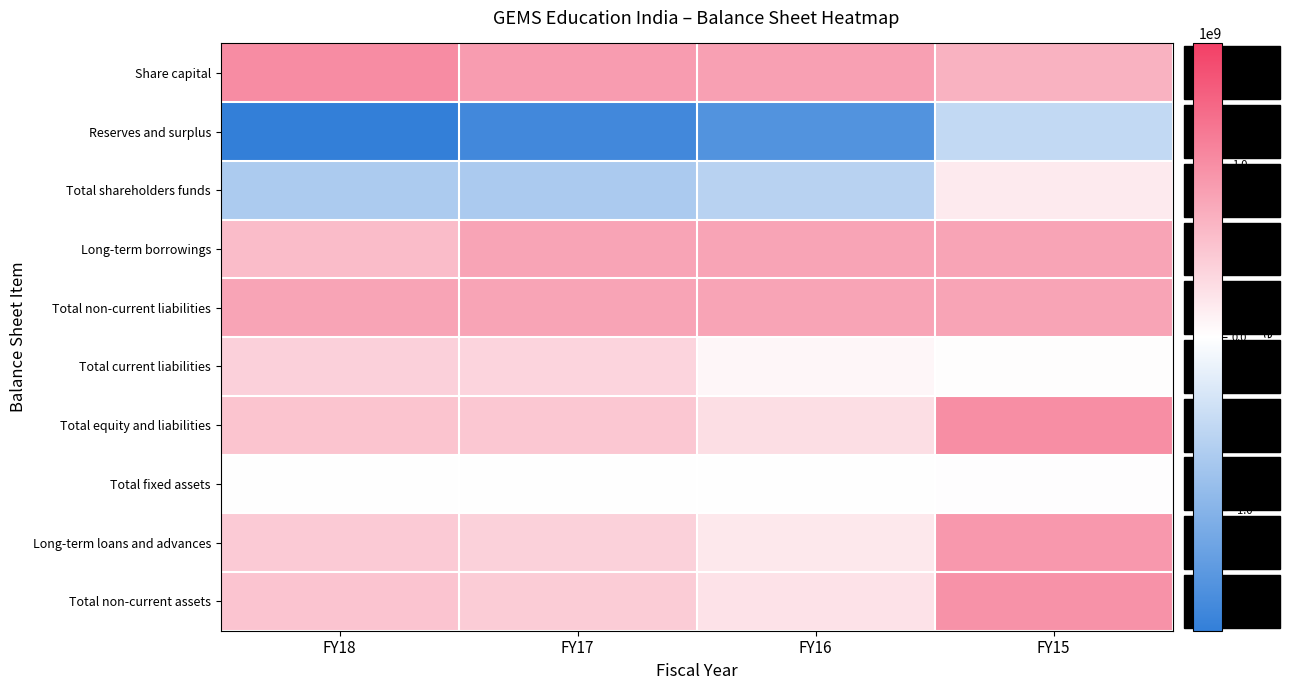

Count the number of data series in this chart.

10